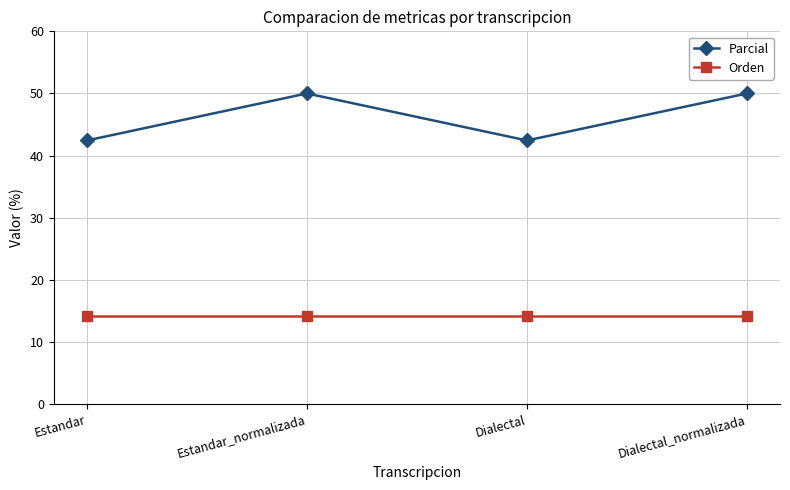

What is the highest value of the Orden series?

14.2